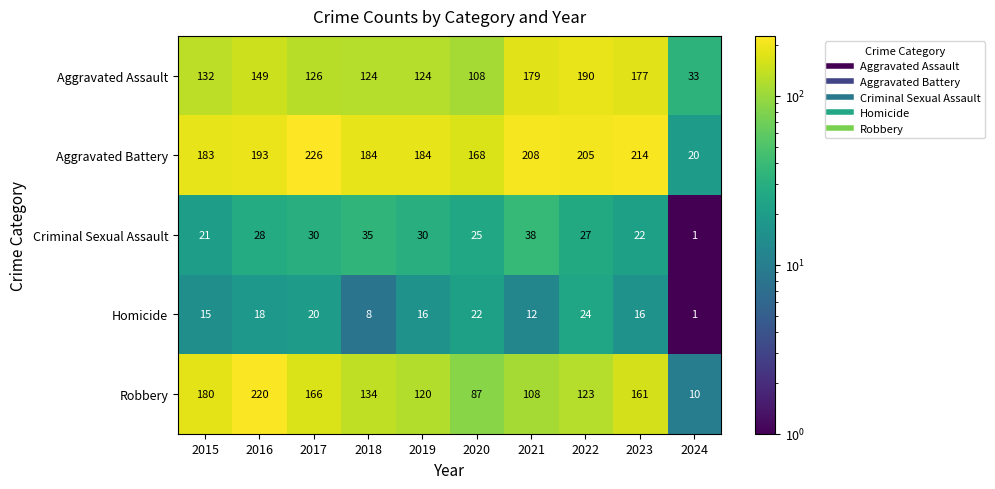

Rank the series by their maximum value, from highest to lowest.

Aggravated Battery, Robbery, Aggravated Assault, Criminal Sexual Assault, Homicide